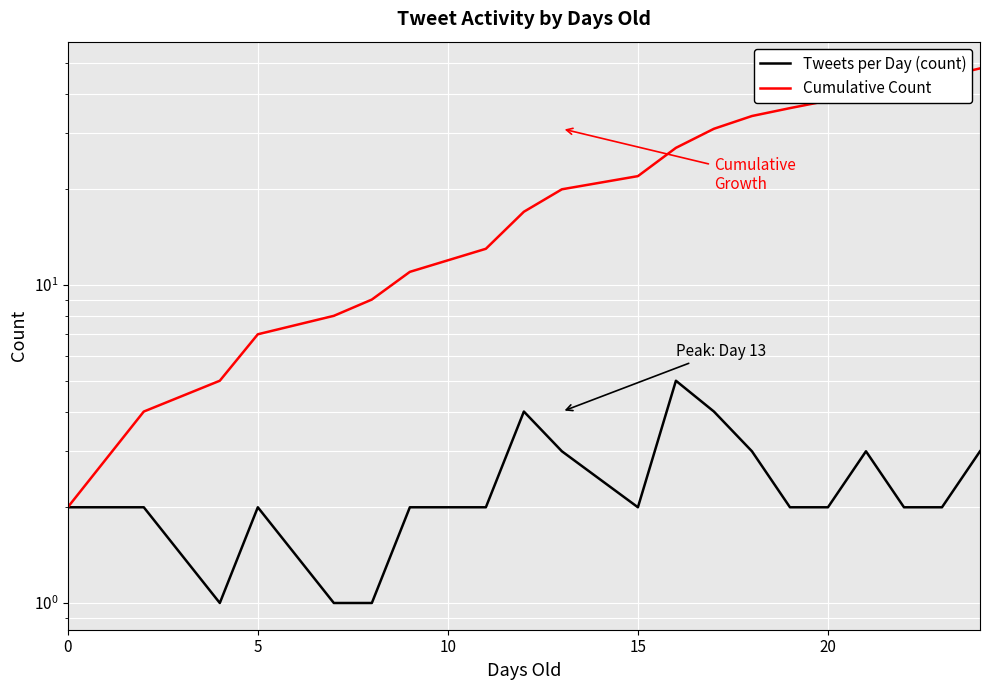

True or false: Tweets per Day (count) and Cumulative Count cross at least once.

False